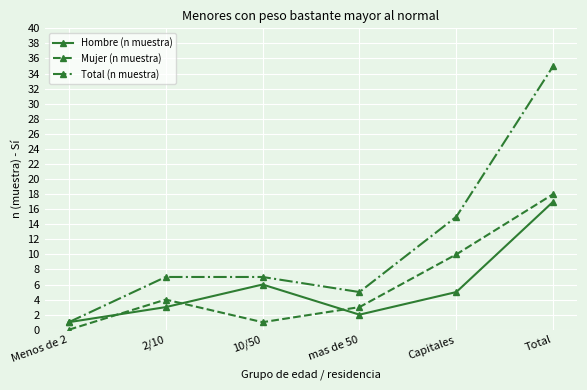

How many lines are shown in the chart?

3